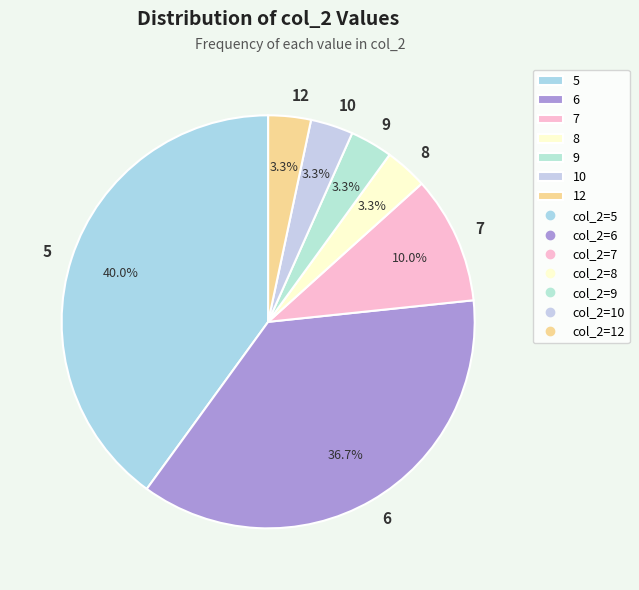

How much of the chart is everything except 9?

96.7%